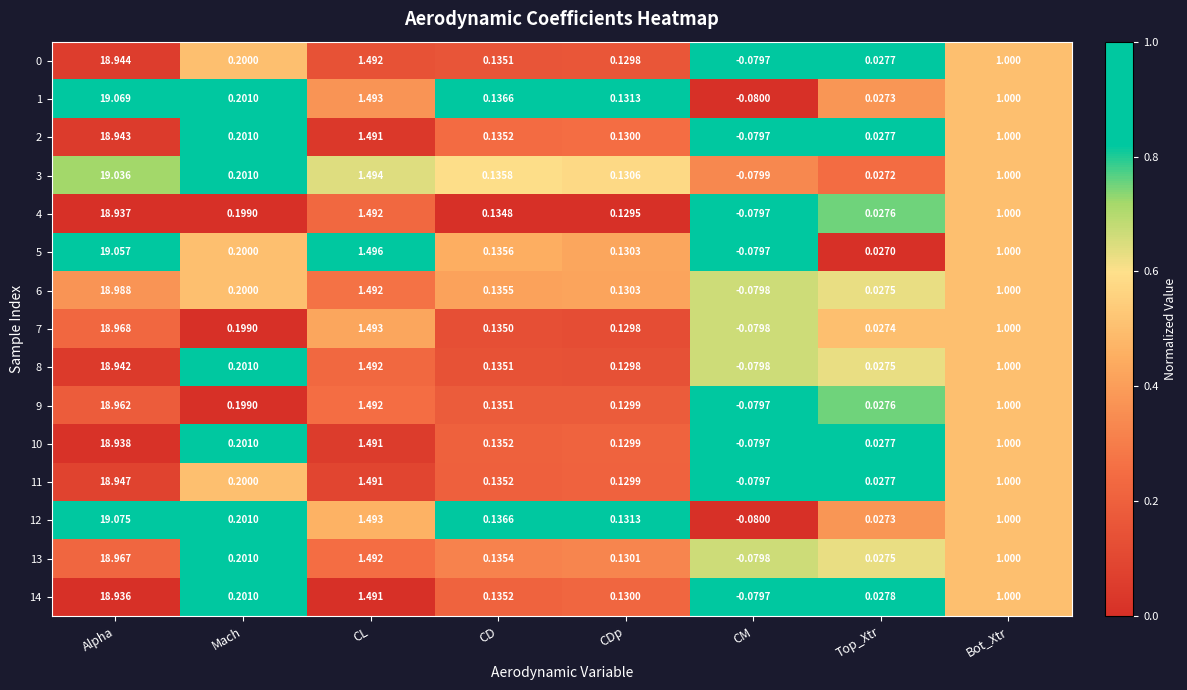

At which category is the sum across all series the highest?

Alpha